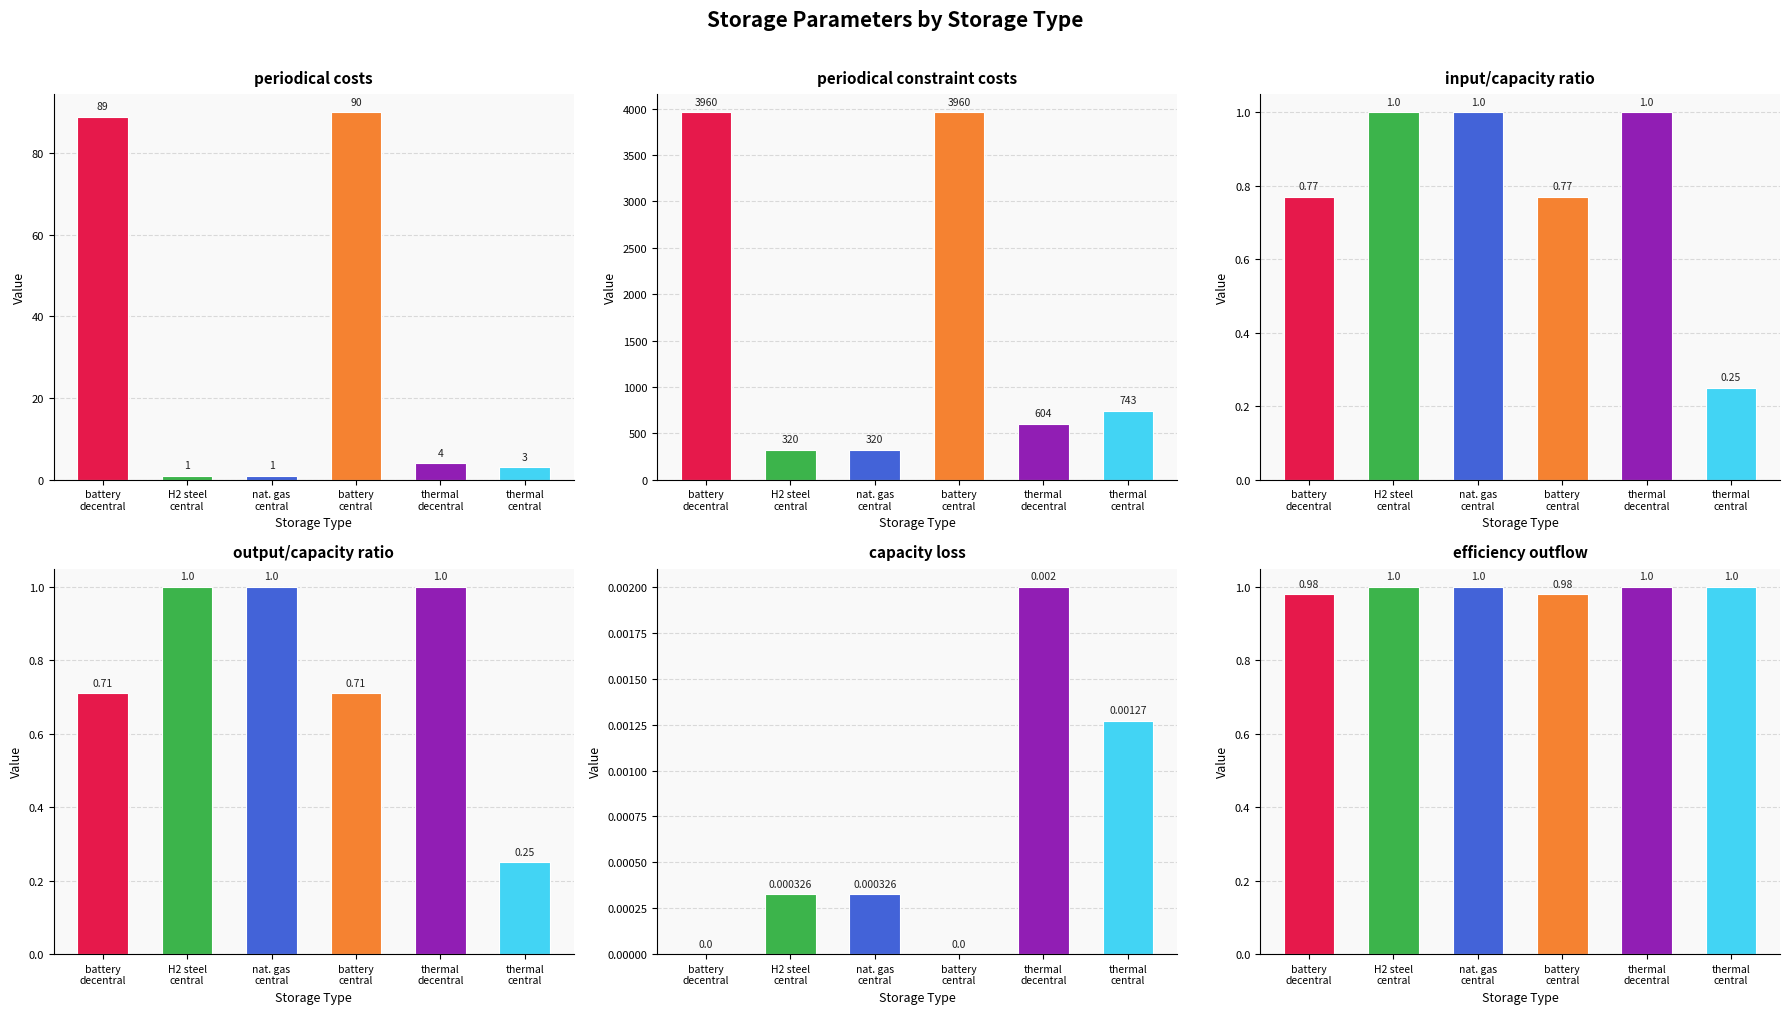

What is the spread (max minus min) of values at battery
decentral?

3960.0